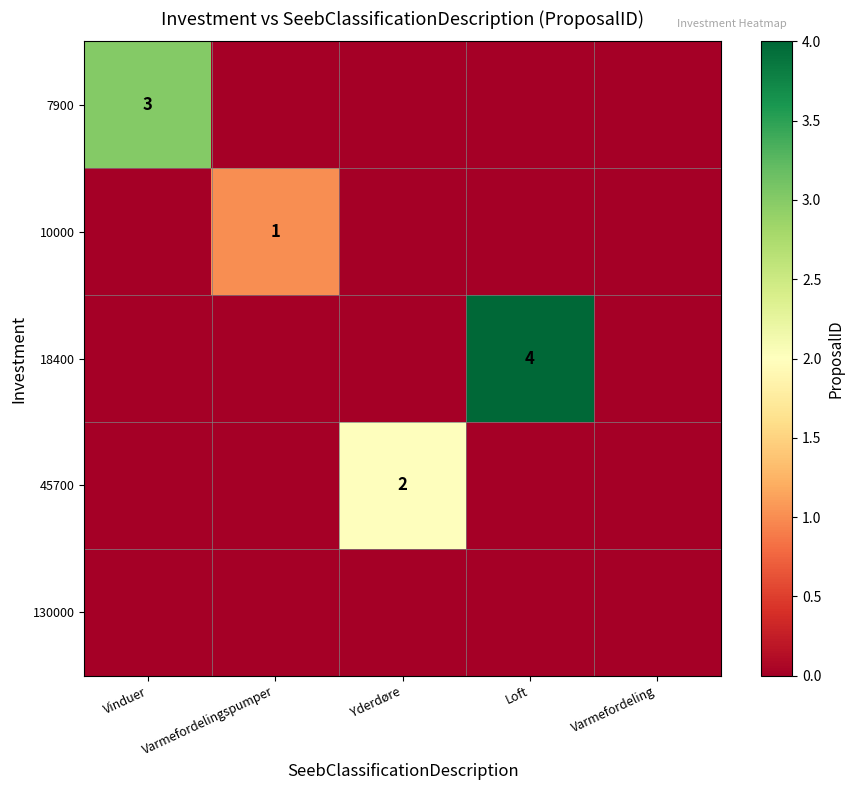

Where is 18400 nearest to the value 2?

Vinduer